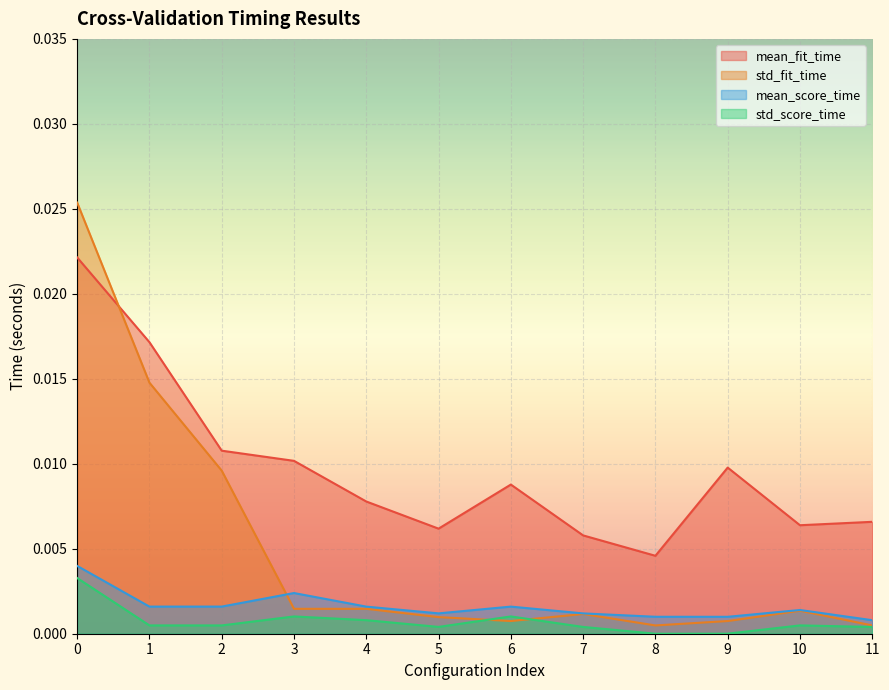

How many interior local peaks does the std_score_time series have?

3